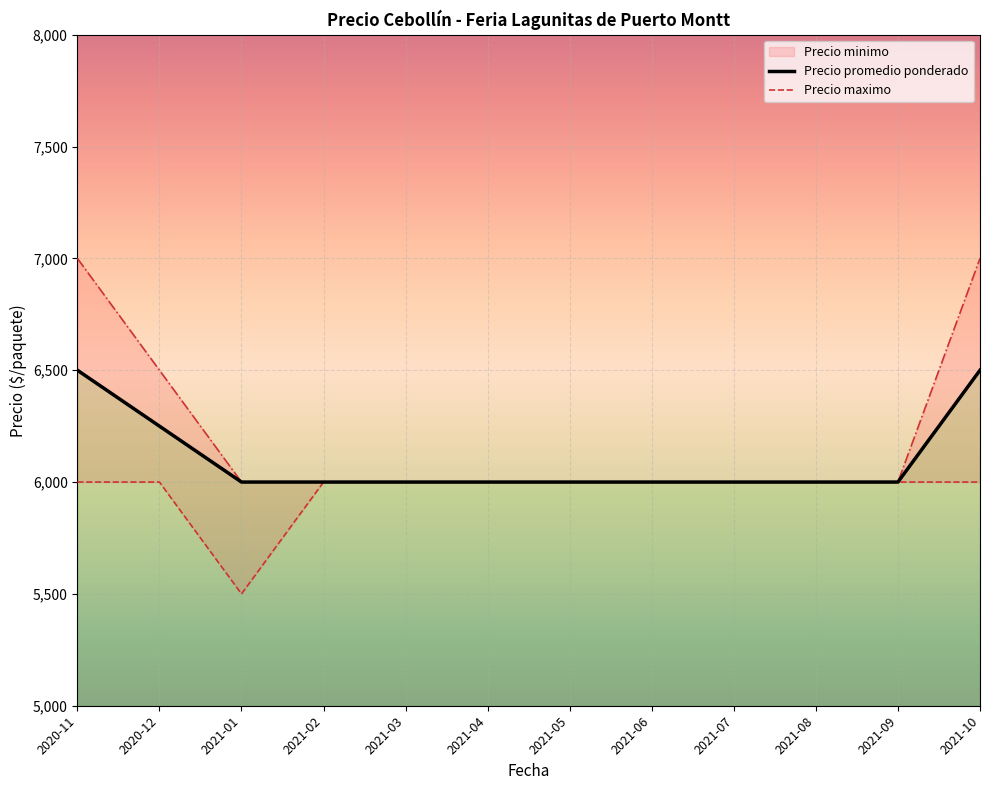

At which category does Precio maximo reach its first local valley?

2021-01